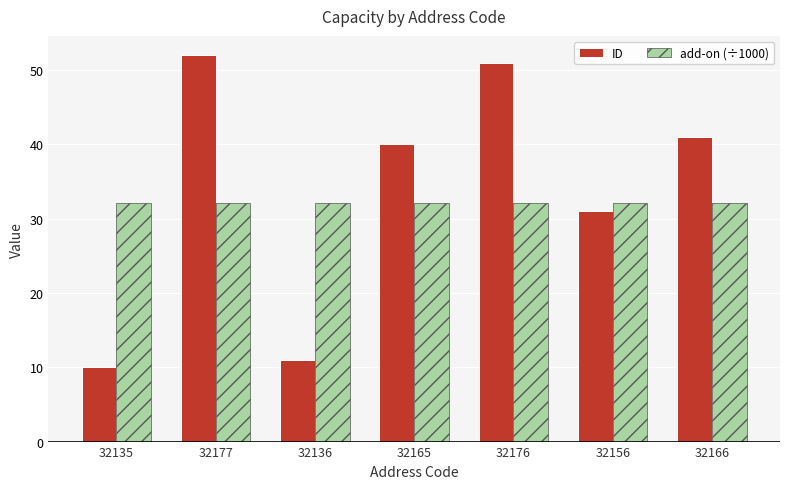

Reading left to right, extract all data points from this chart.

ID: 10.0	52.0	11.0	40.0	51.0	31.0	41.0
add-on (÷1000): 32.1	32.1	32.1	32.1	32.1	32.1	32.1